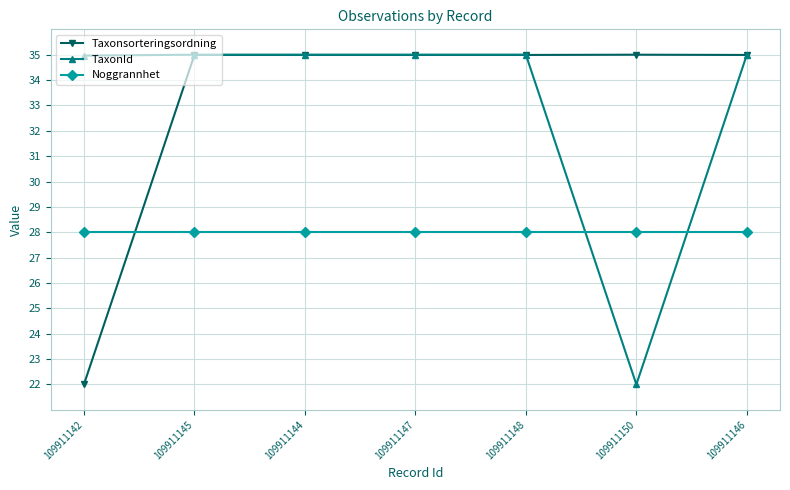

What is the difference between the highest and lowest values at 109911148?

7.0